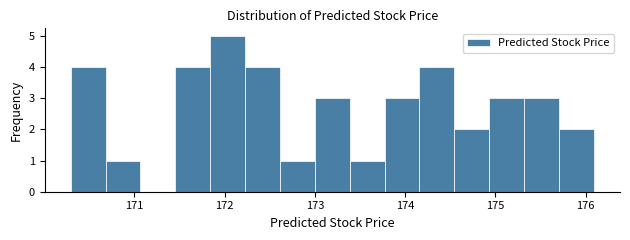

Around what value on the x-axis is the tallest bar? Give the approximate position of its centre, as read against the axis.

172.0